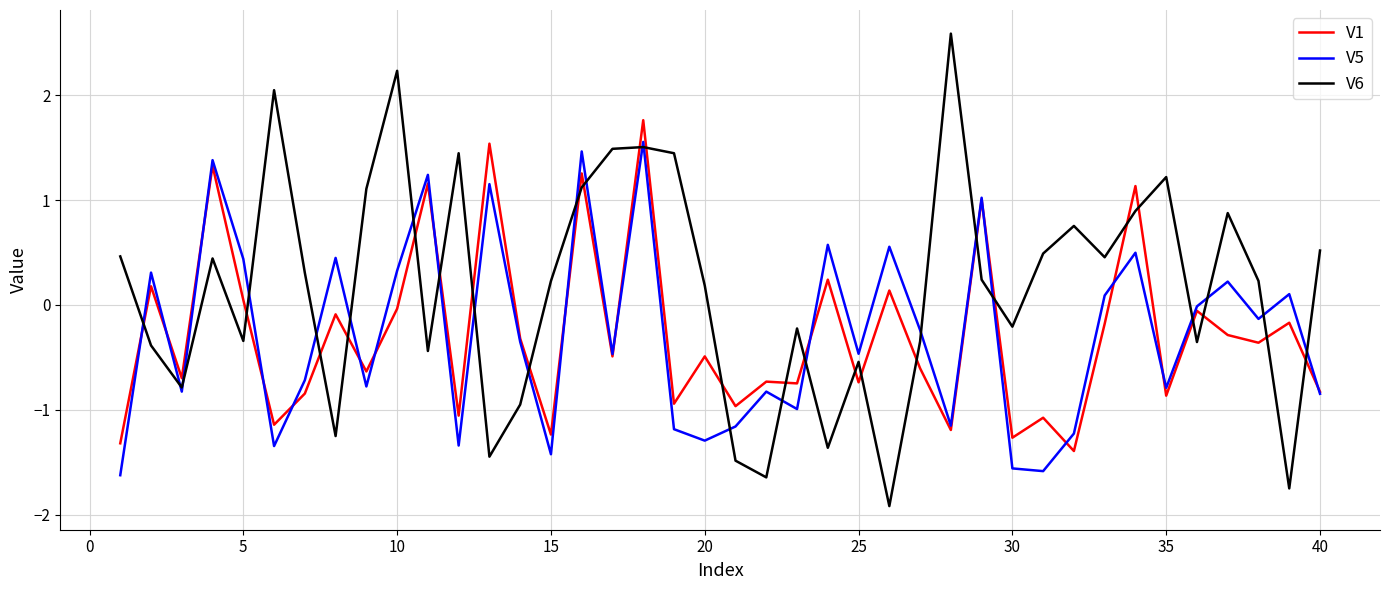

Which series has the largest range (max minus min)?

V6